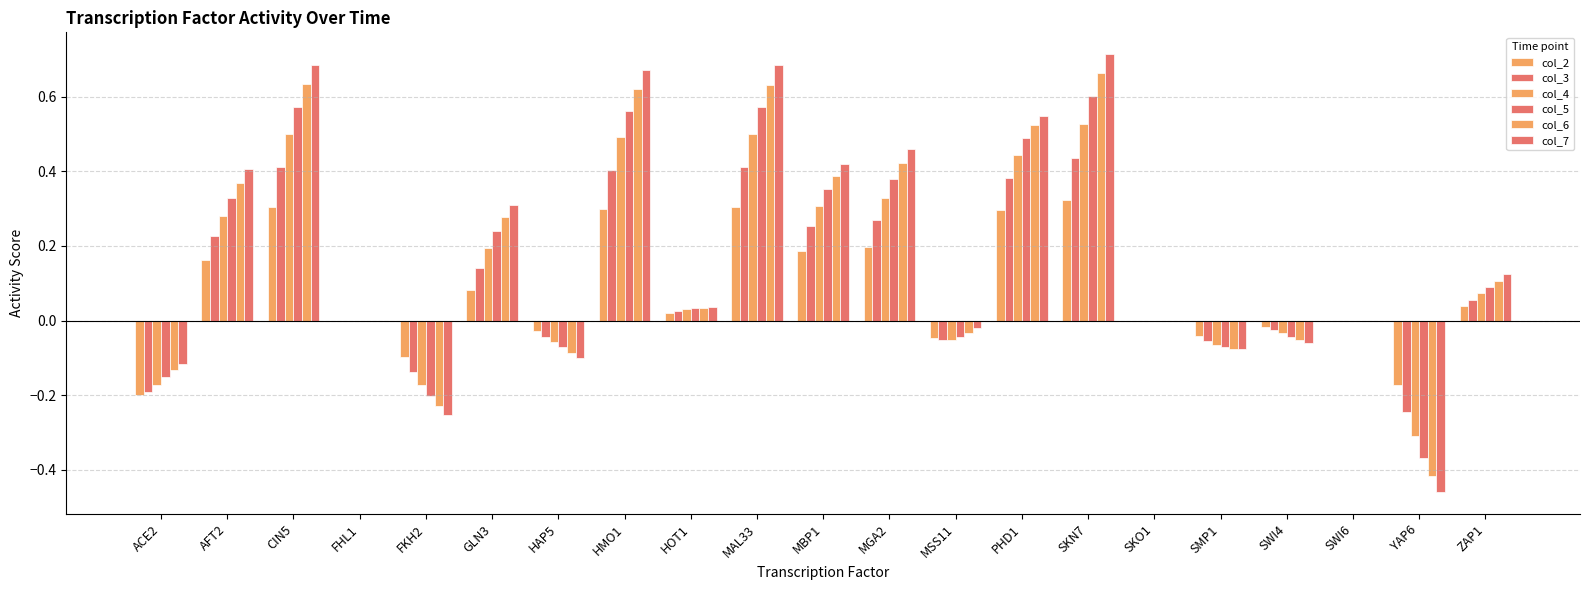

Count the number of categories in the chart.

21